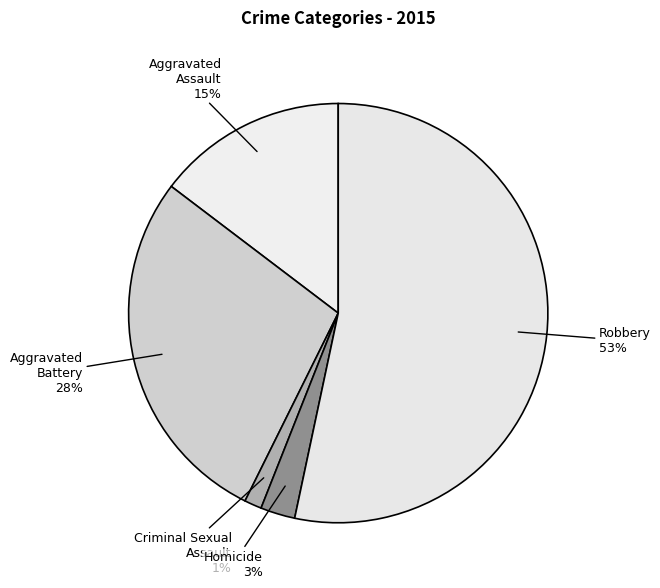

Rank the categories by value from lowest to highest.

Criminal Sexual Assault, Homicide, Aggravated Assault, Aggravated Battery, Robbery